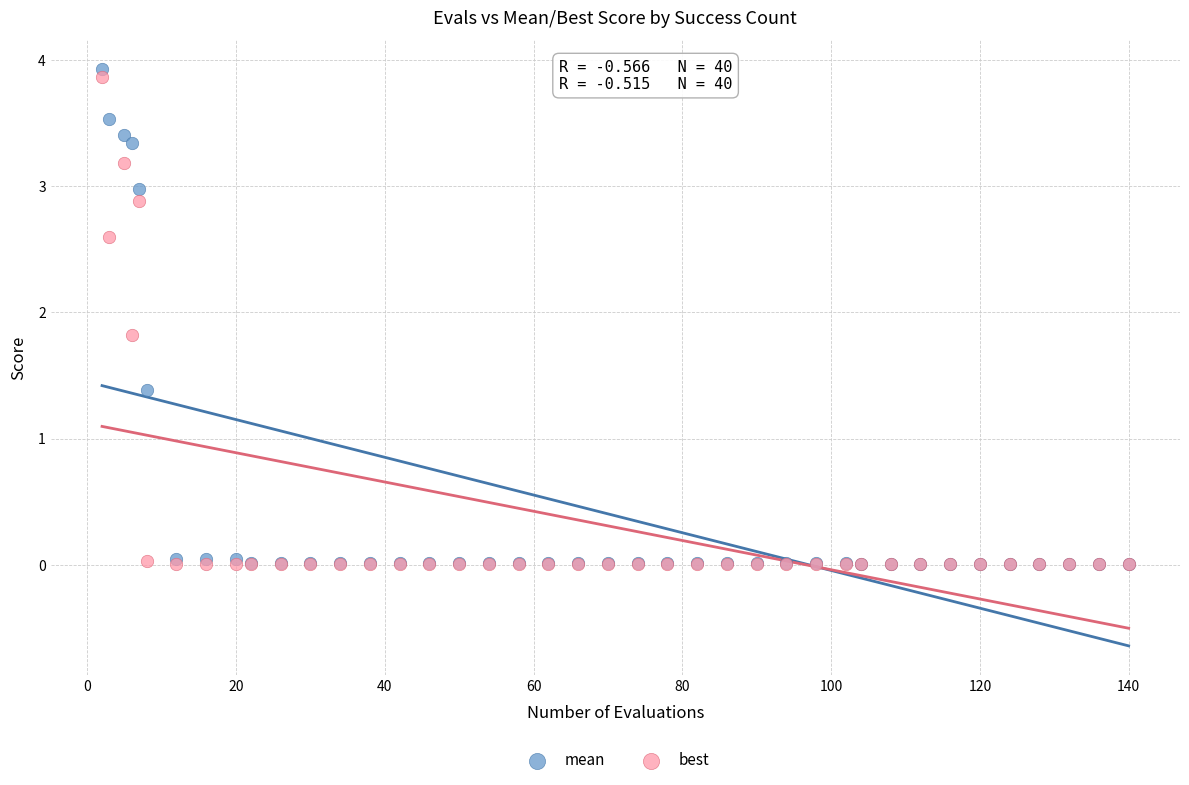

Which series has the largest Y range (max minus min)?

mean